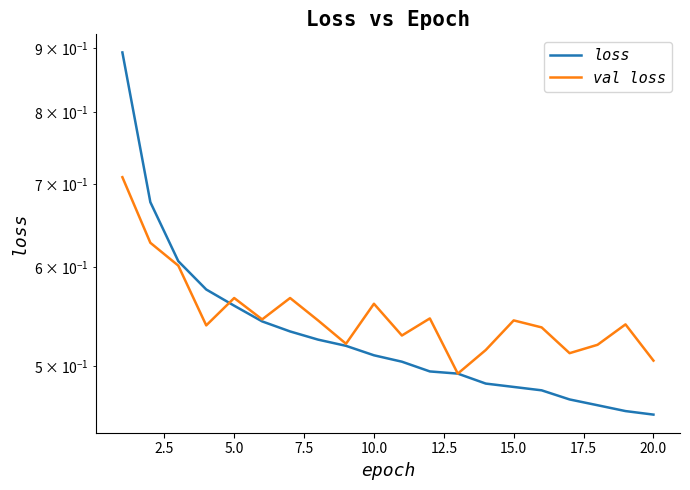

What is the minimum value shown in the chart?

0.5